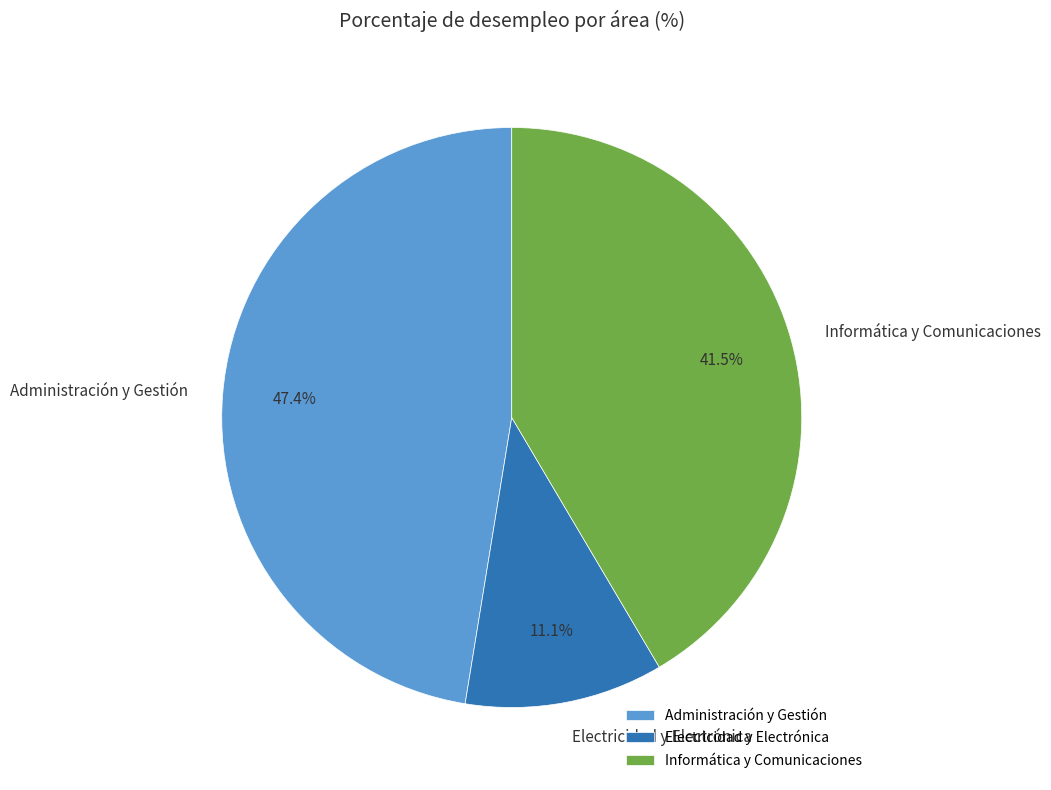

How many slices are in this pie chart?

3